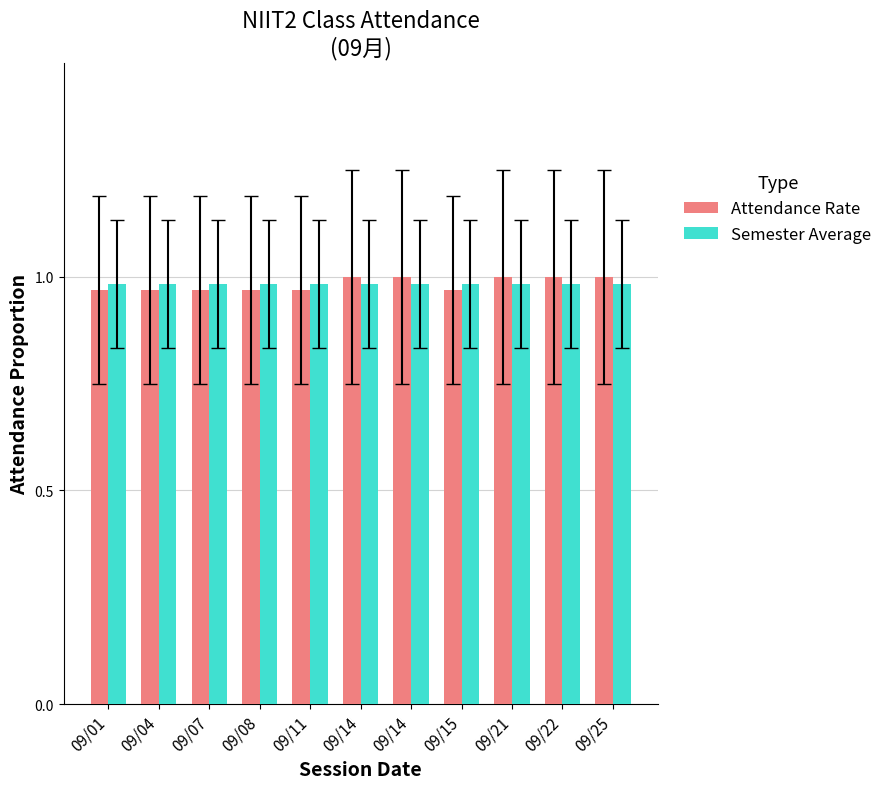

What are all the series names shown in the legend?

Attendance Rate, Semester Average